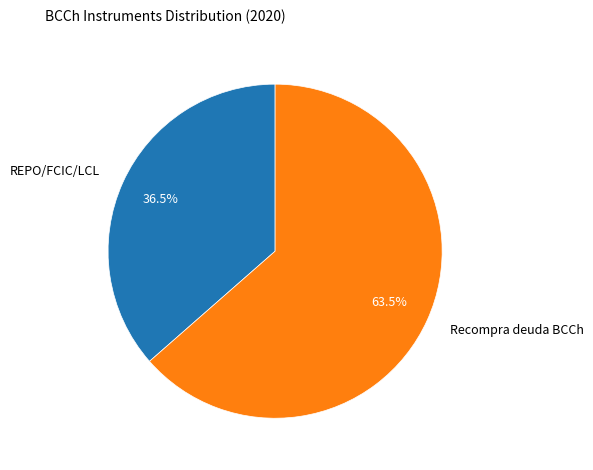

Is there any slice that represents more than half of the pie?

Yes